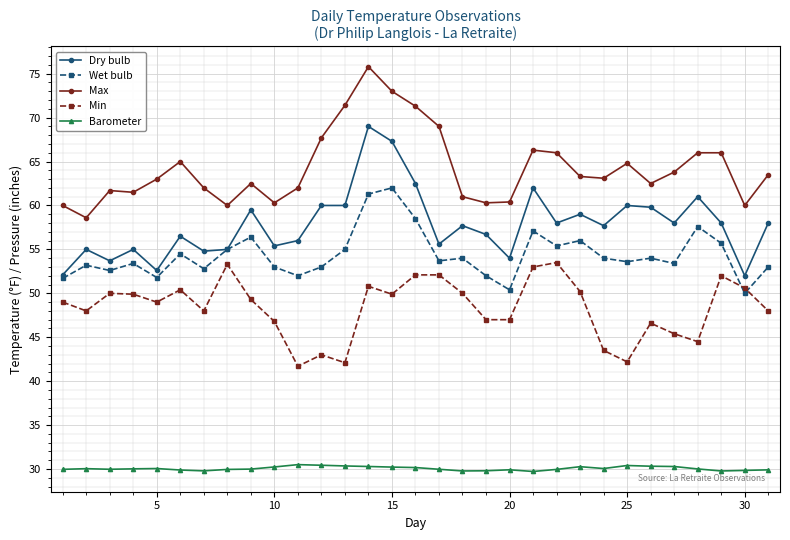

Rank the series by their maximum value, from lowest to highest.

Barometer, Min, Wet bulb, Dry bulb, Max